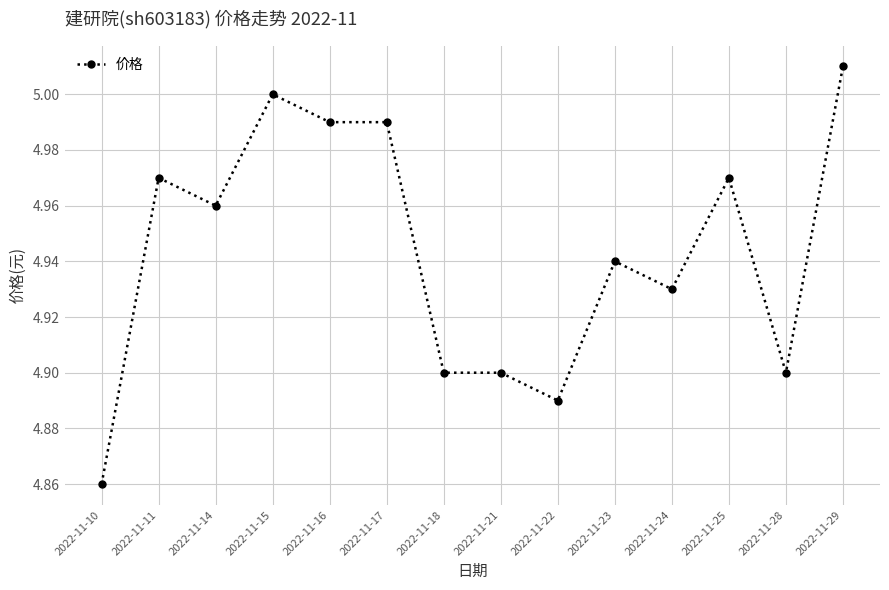

What is the sum of all values?

69.2